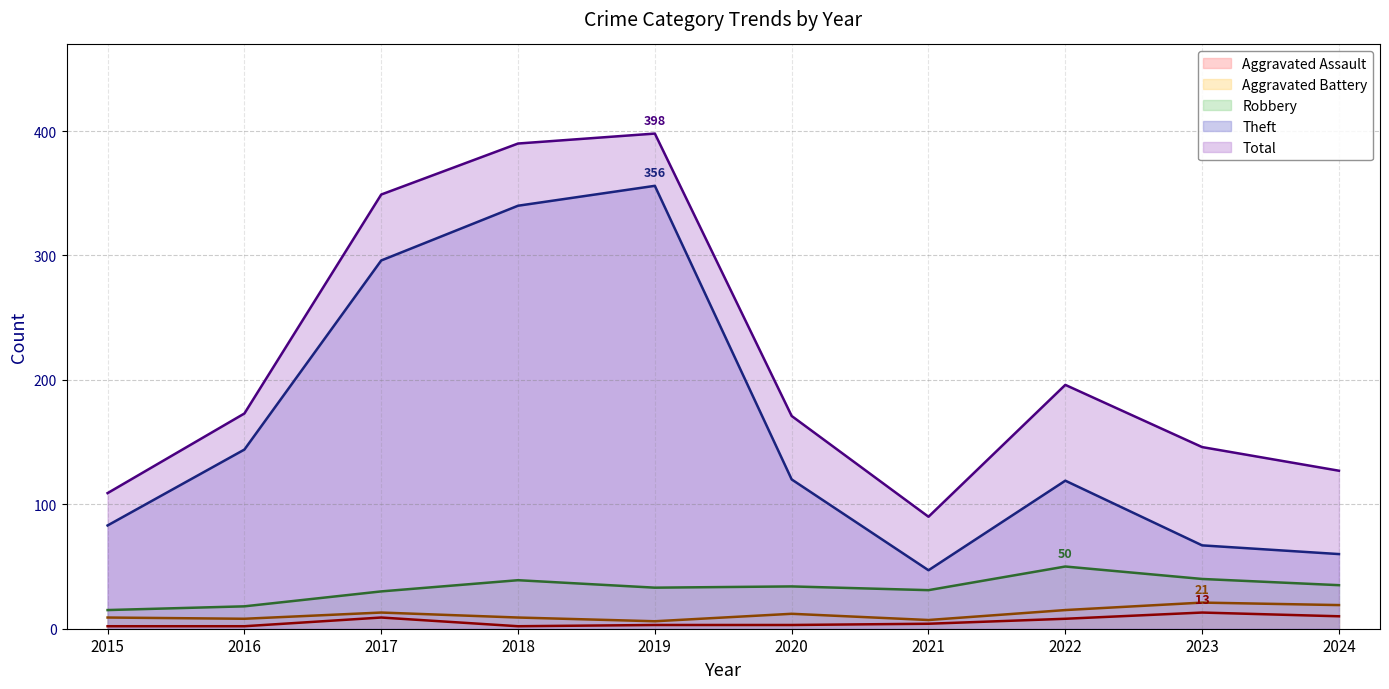

At which category does Theft reach its first local valley?

2021